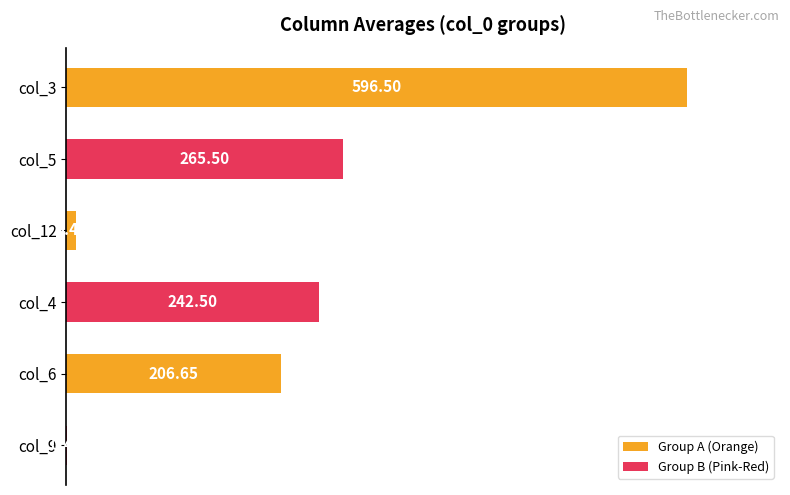

What is the sum of all values?

1321.0